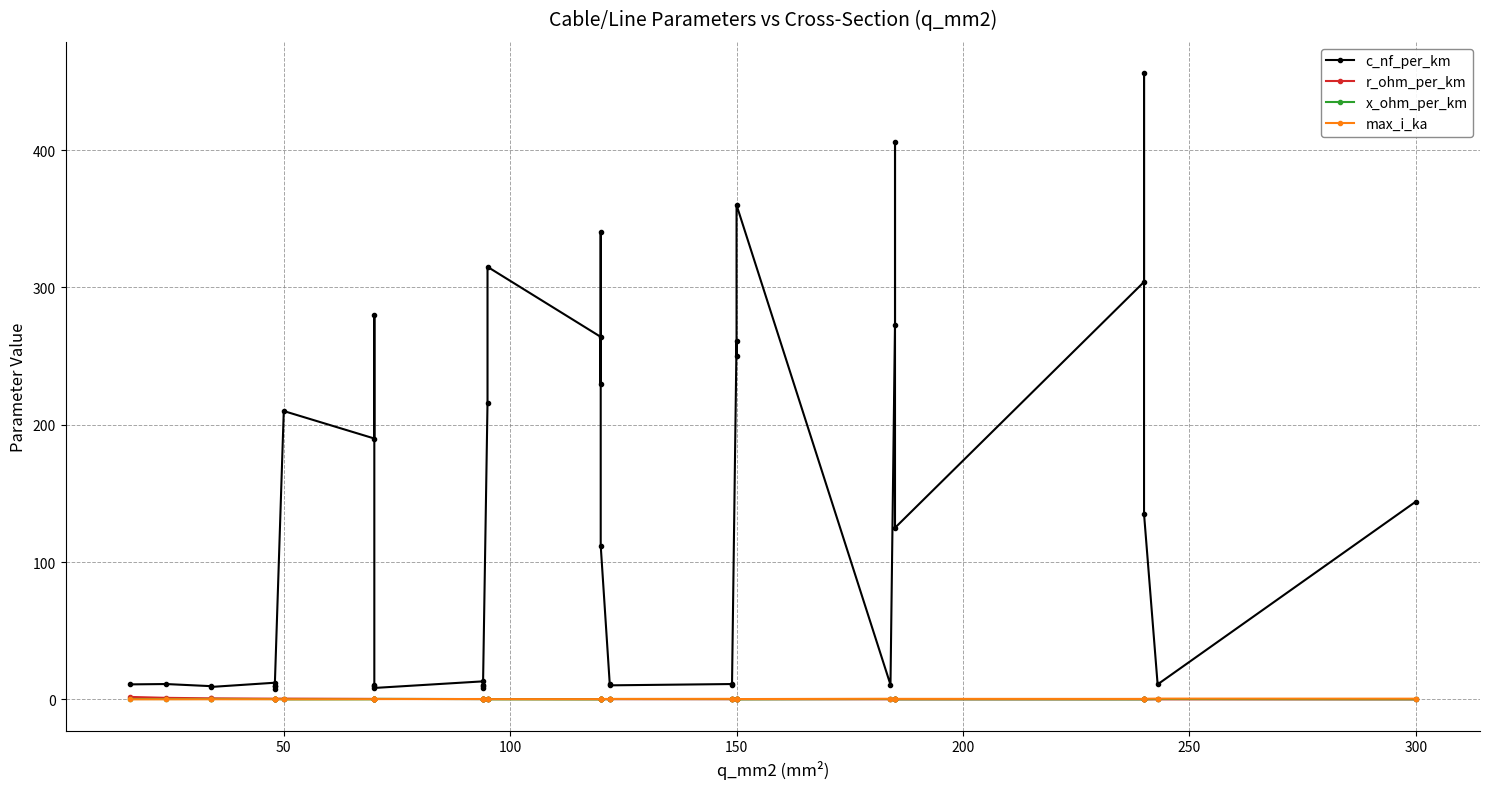

How many categories are shown in the chart?

40